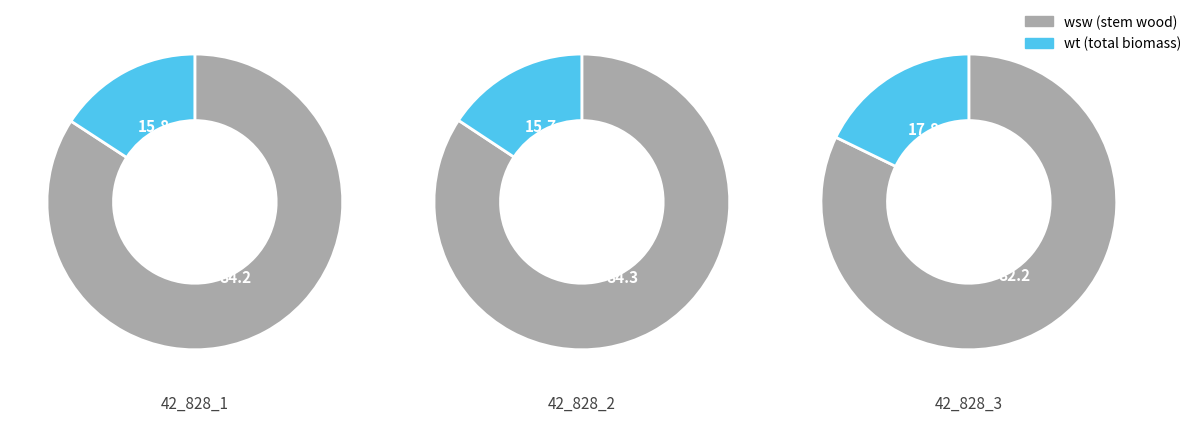

Does any single category account for the majority?

Yes